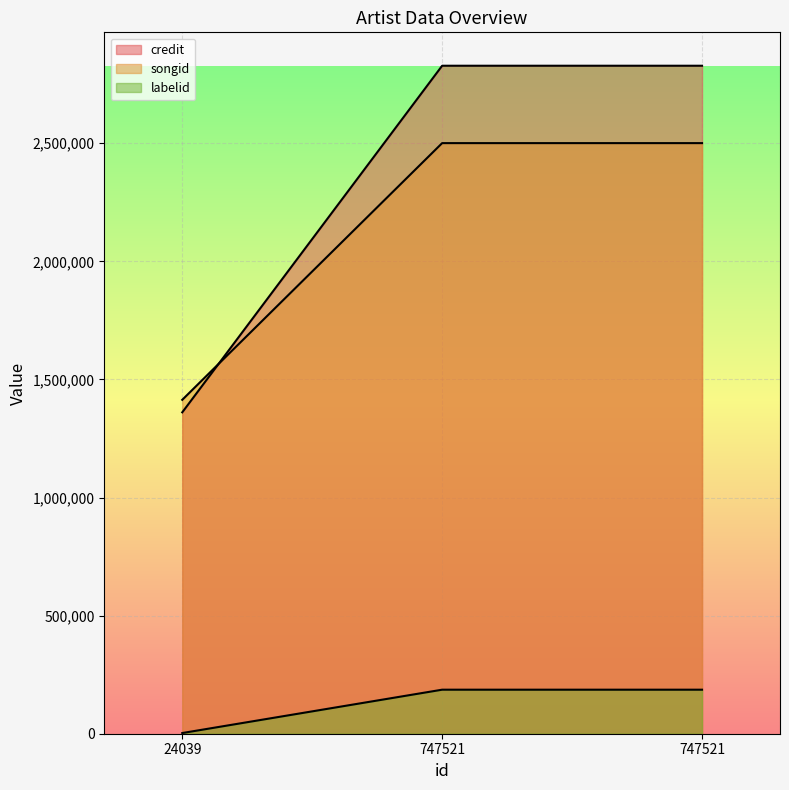

Is the value of songid at 24039 greater than the value of credit at 24039?

Yes